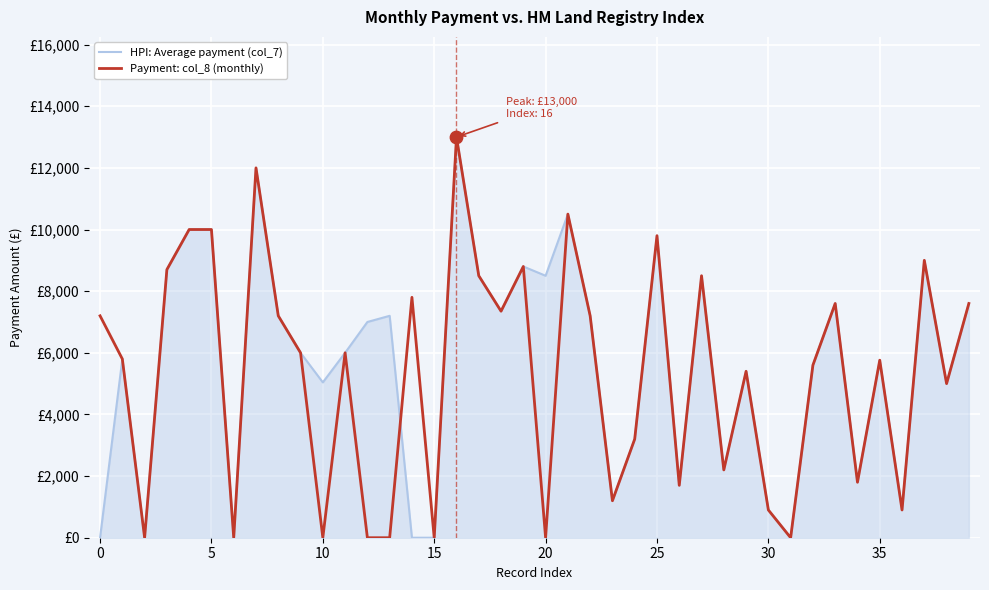

Which series has the largest total across all categories?

HPI: Average payment (col_7)